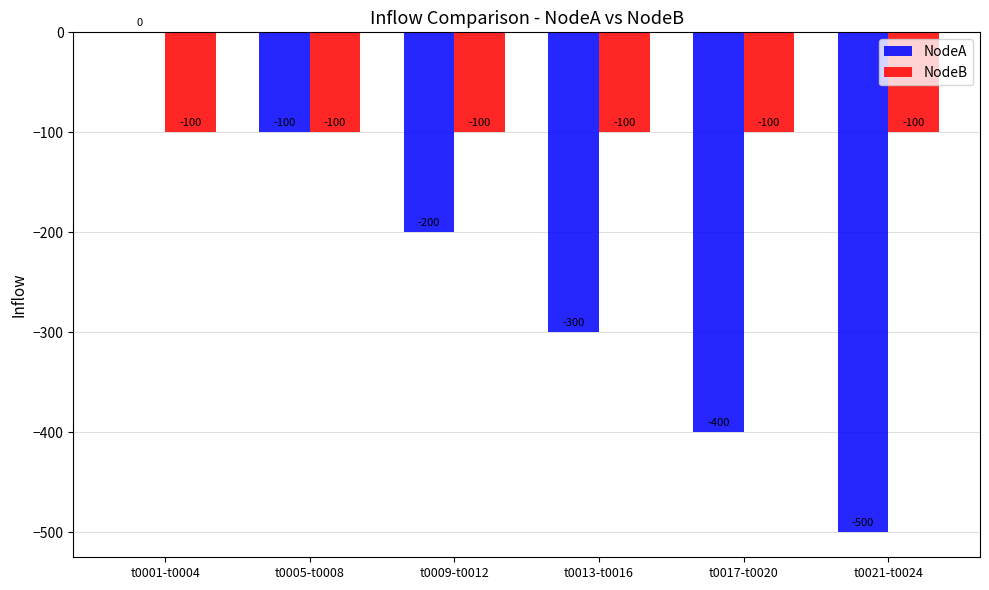

What is the highest value of the NodeB series?

-100